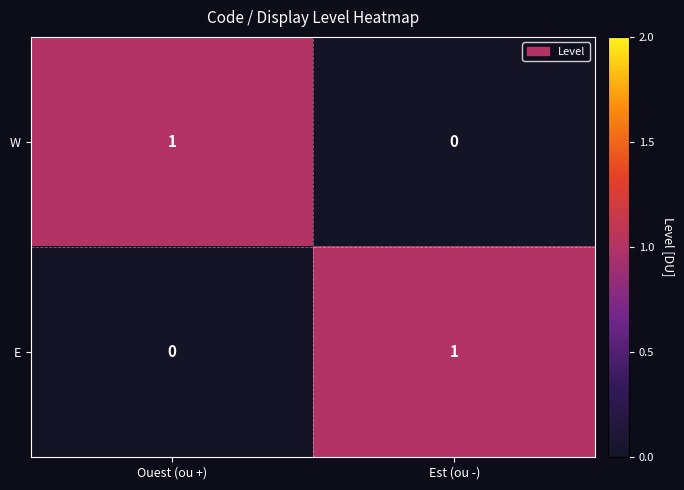

At which label is E closest to 0?

Ouest (ou +)